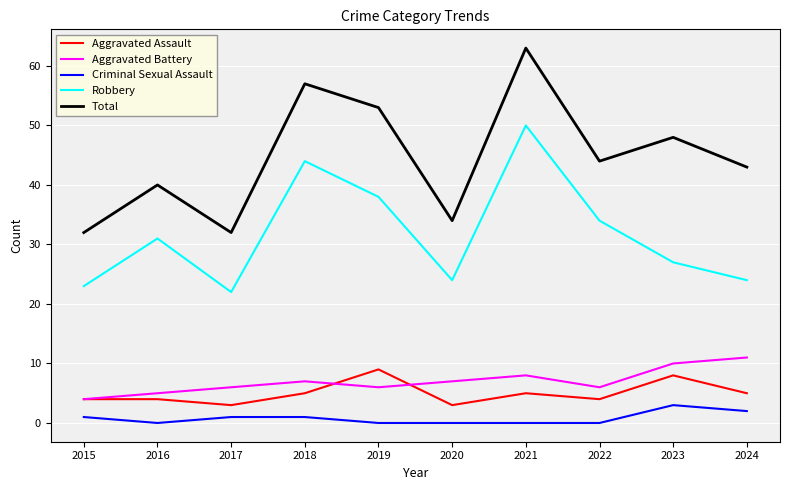

Read the Aggravated Assault value at 2020.

3